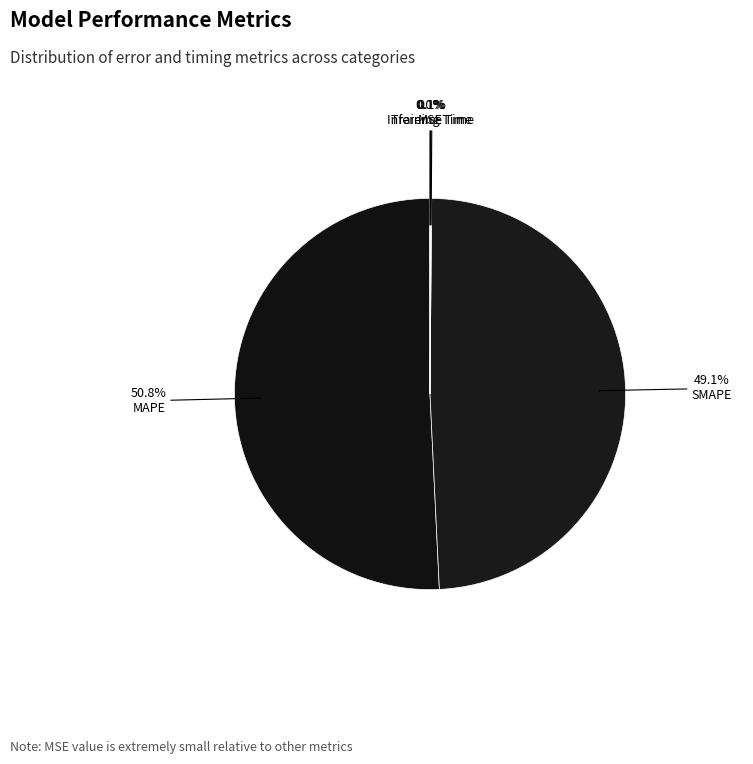

What is the change in value from SMAPE to Inference Time?

-6.6